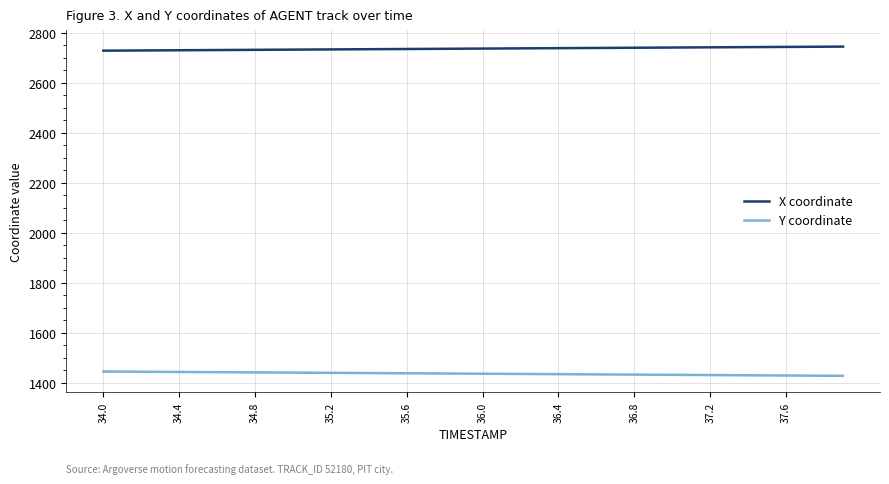

Which series has the largest total across all categories?

X coordinate